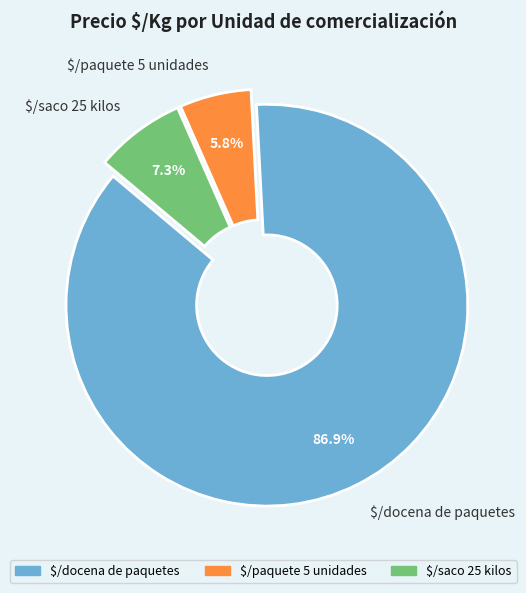

How many slices are in this pie chart?

3